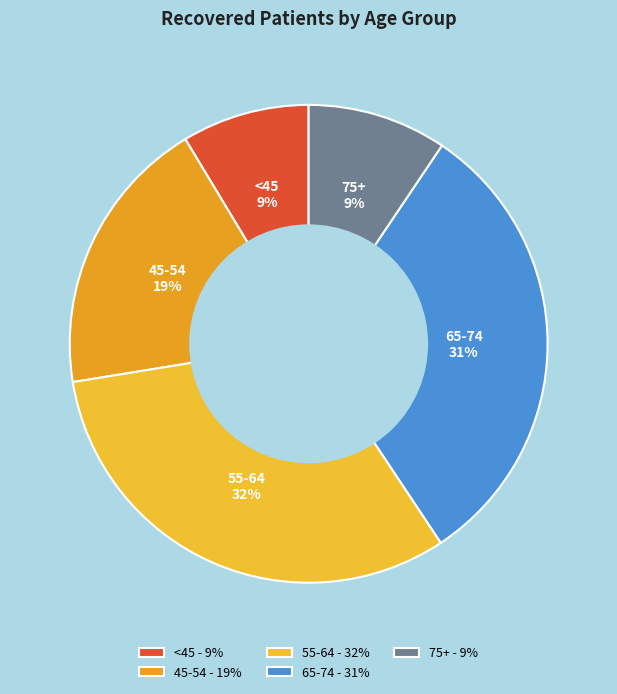

Which has a higher value, 55-64 or 45-54?

55-64